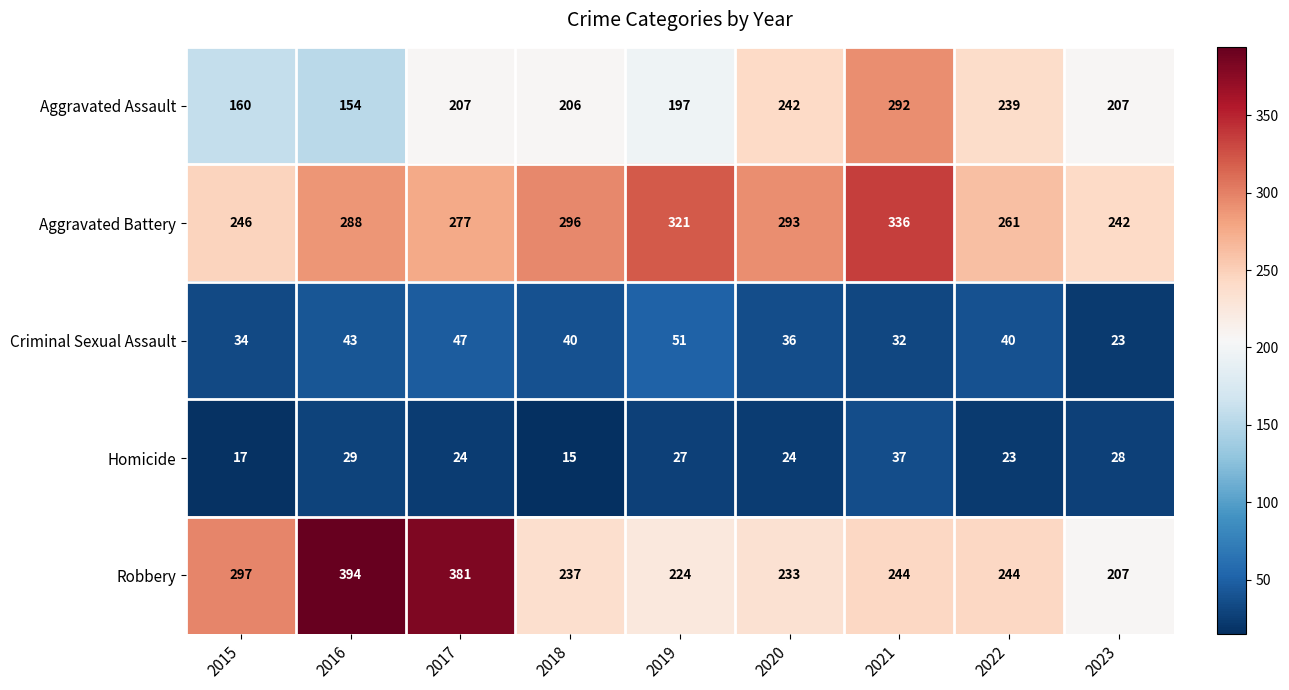

At how many categories does at least one series exceed 384?

1